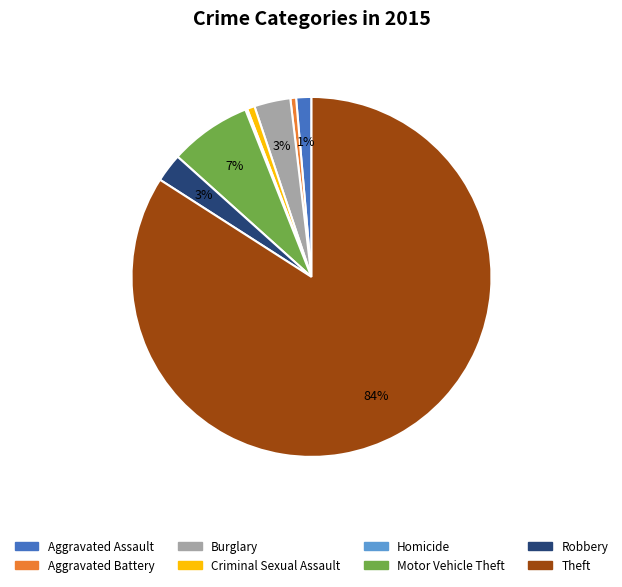

To the nearest percent, what is the average slice percentage?

12%